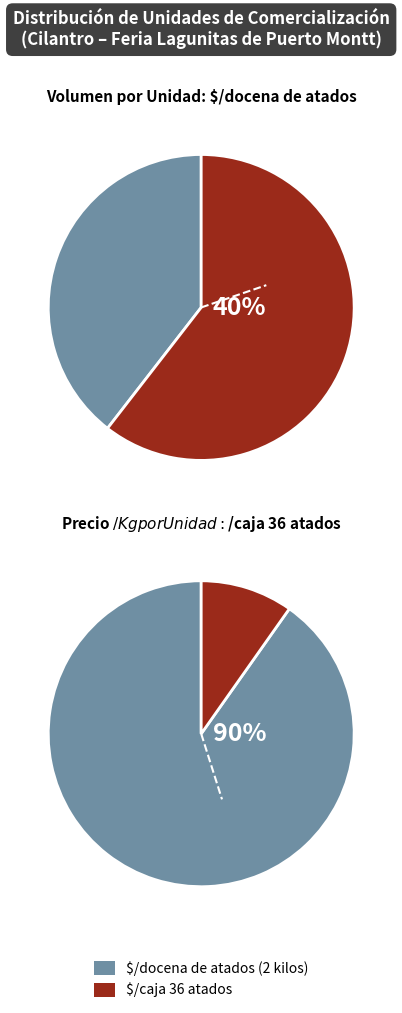

How many segments does this pie chart have?

2